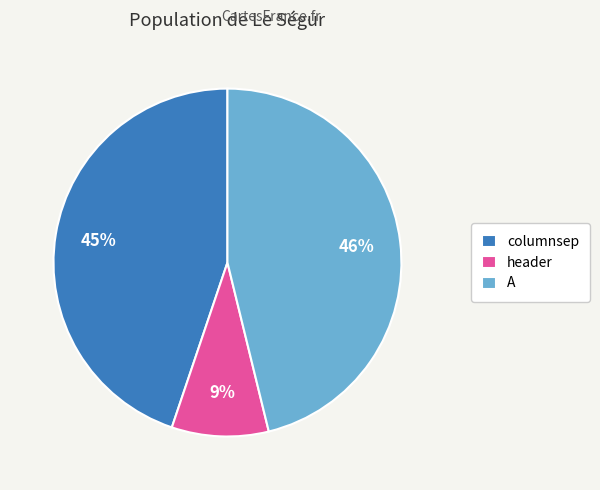

What is the smallest slice in the pie chart?

header